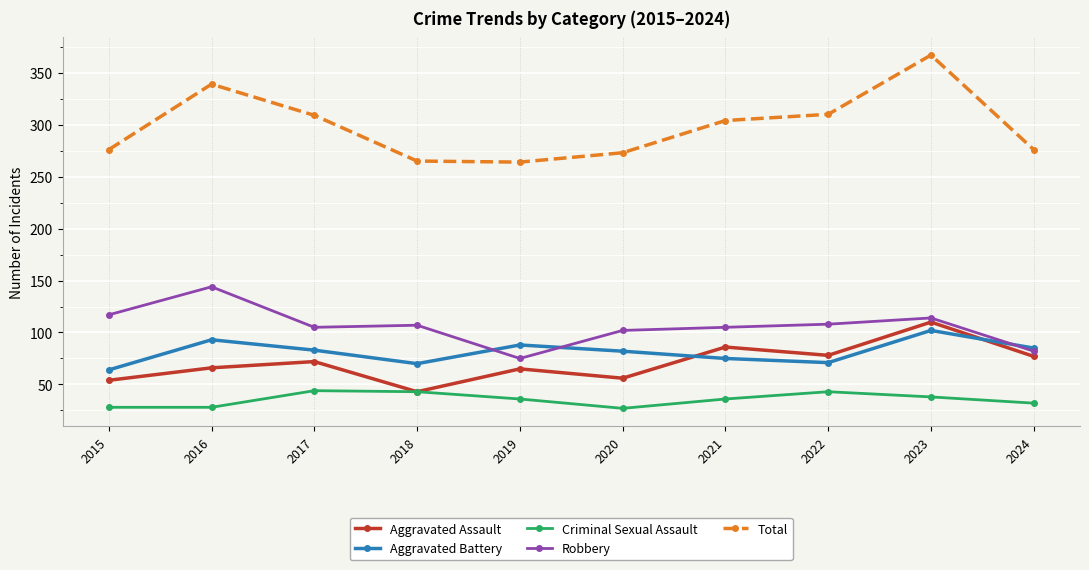

Where does the Robbery series first go above 107?

2015